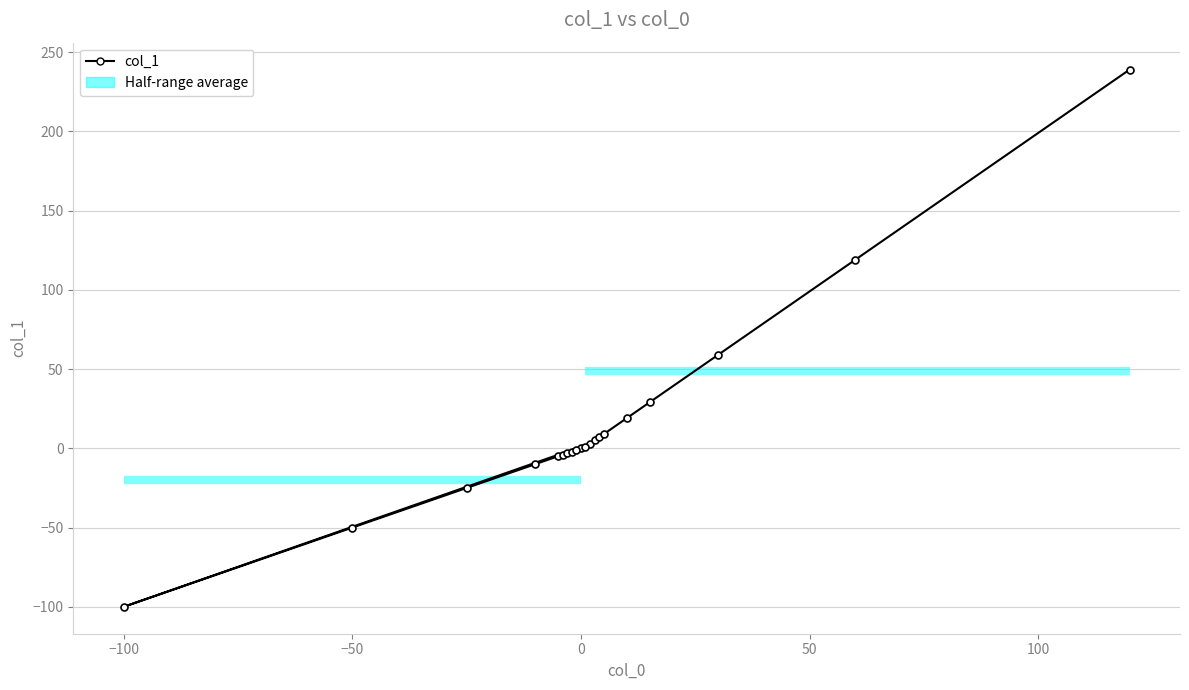

What is the average value?

14